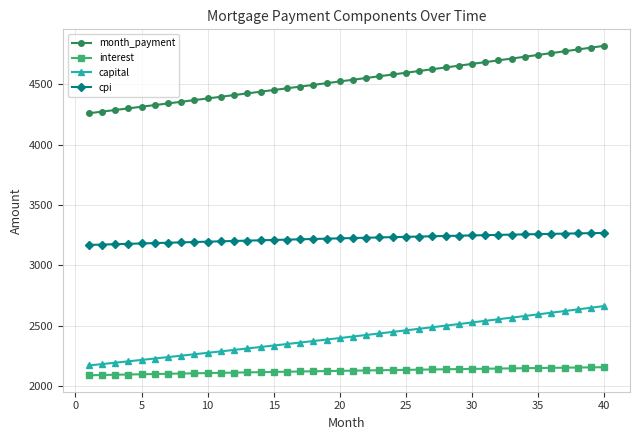

Which series has the largest total across all categories?

month_payment